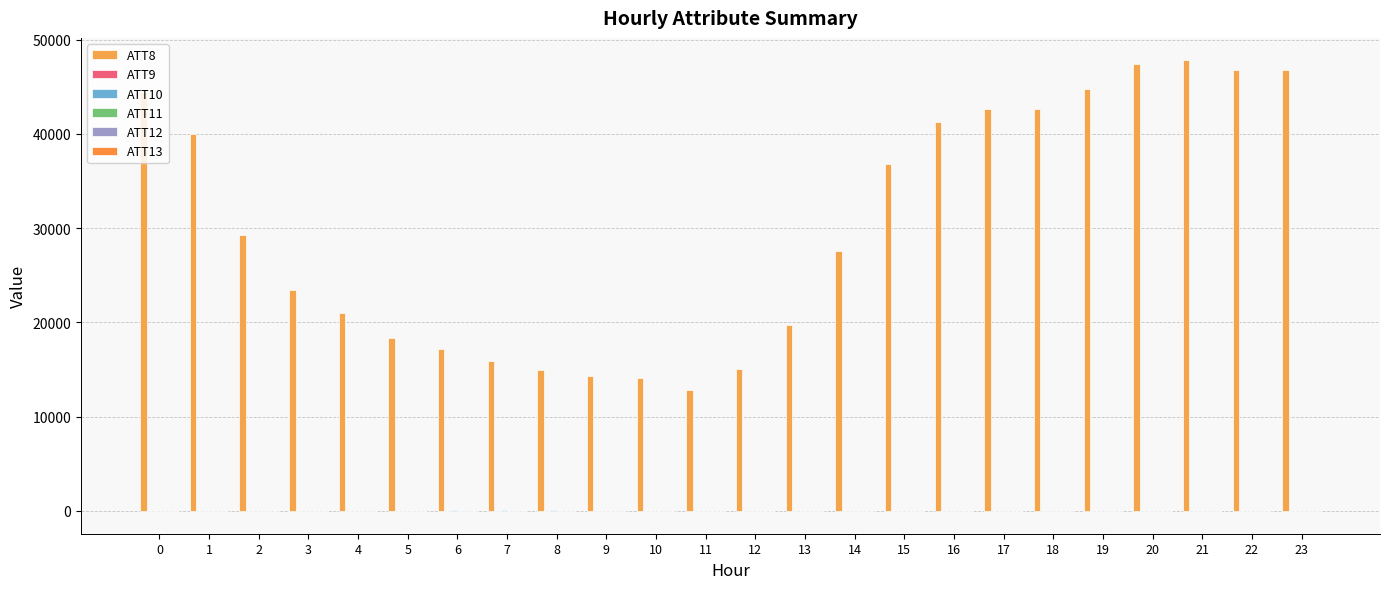

Which series has the largest total across all categories?

ATT8